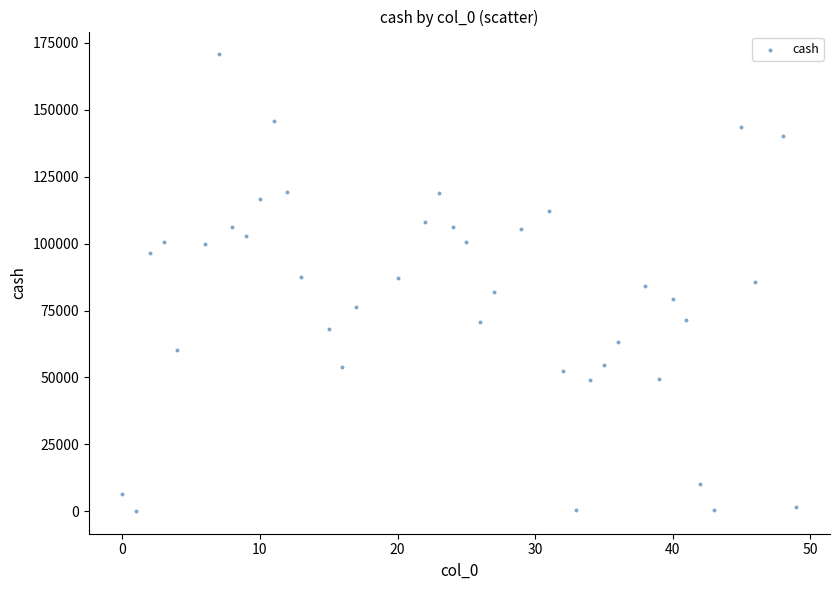

What is the range of X values (max minus min)?

49